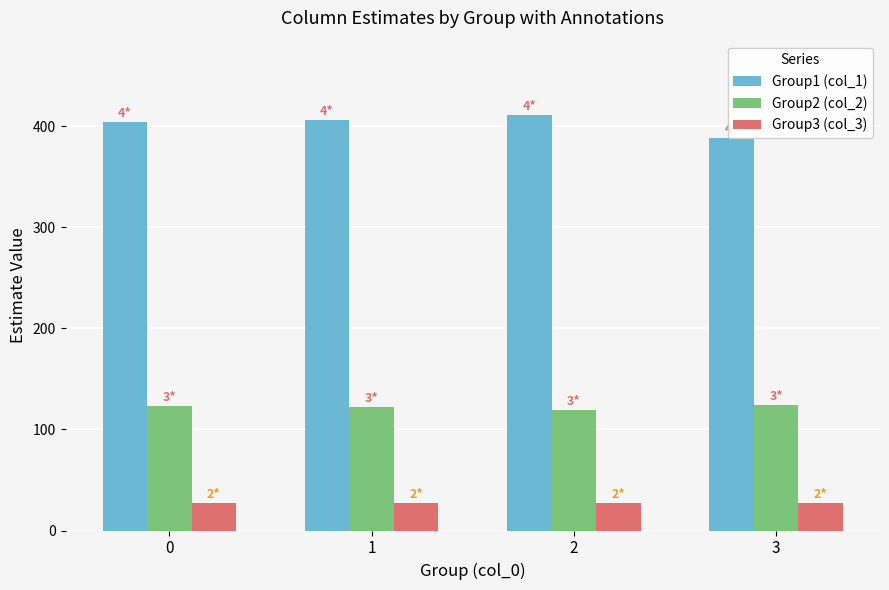

The value of Group1 (col_1) at 0 is 404.1. True or false?

True